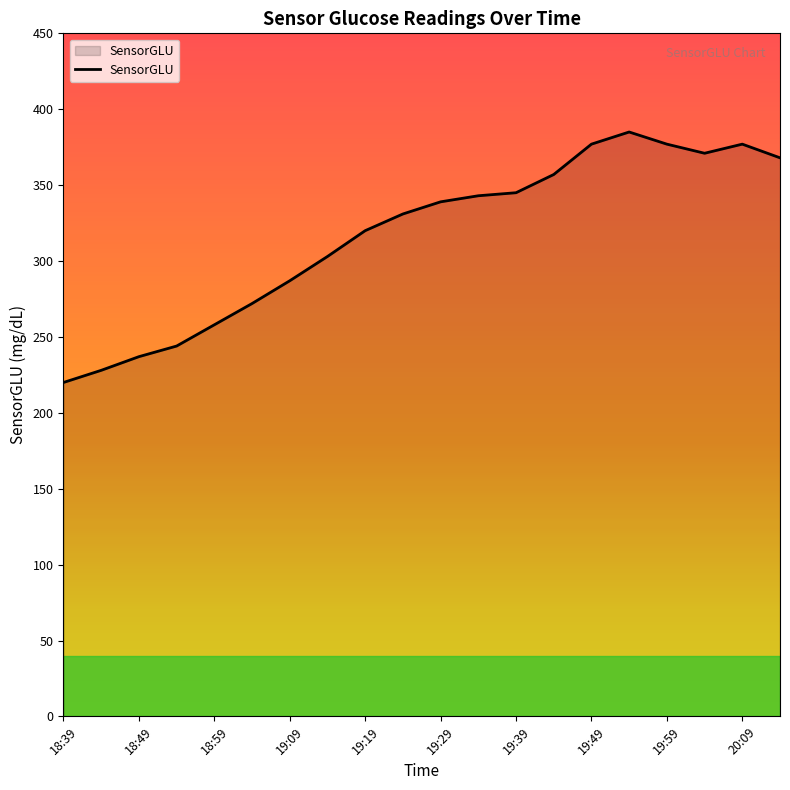

What is the smallest value displayed?

220